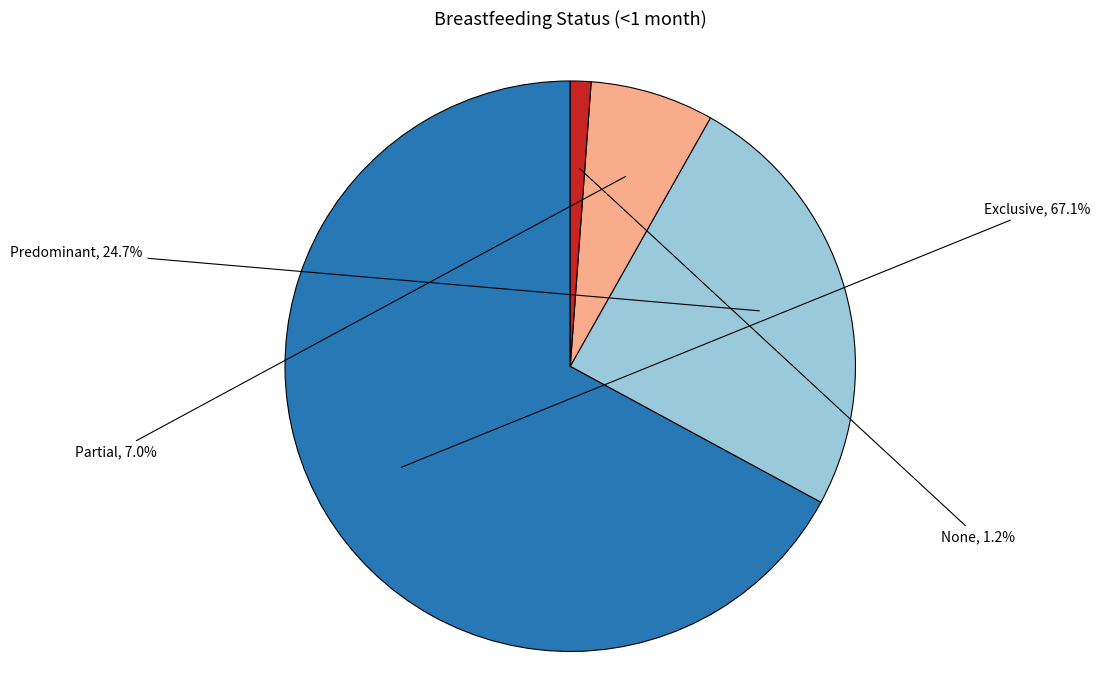

To the nearest percent, what portion does None represent?

1%